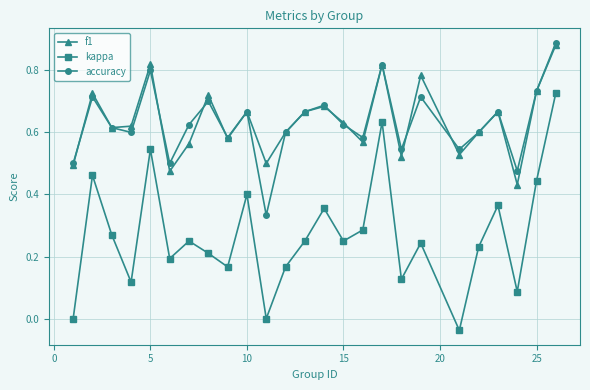

Which series has the largest range (max minus min)?

kappa